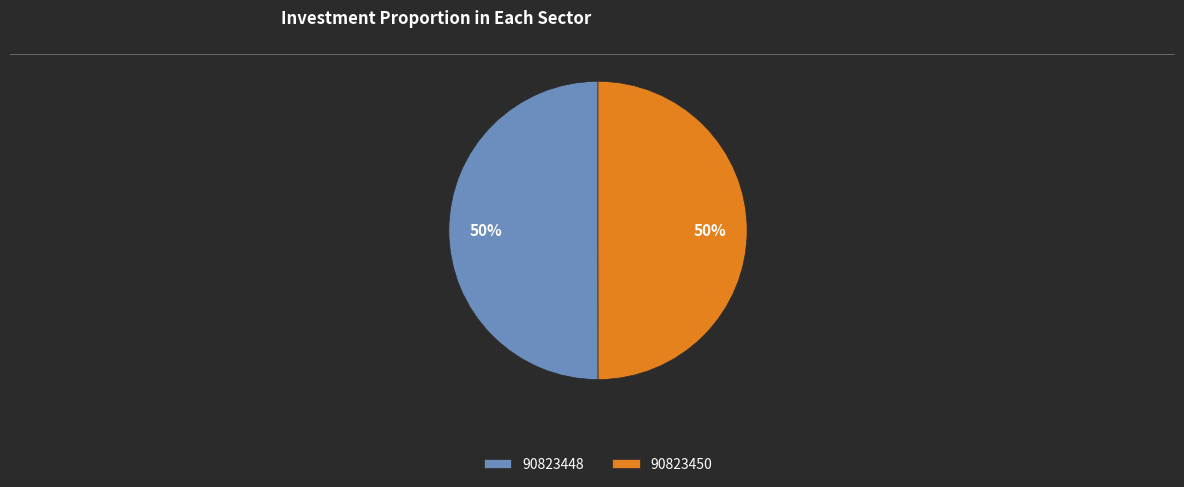

Is it true that 90823448 is 50% of the pie?

True